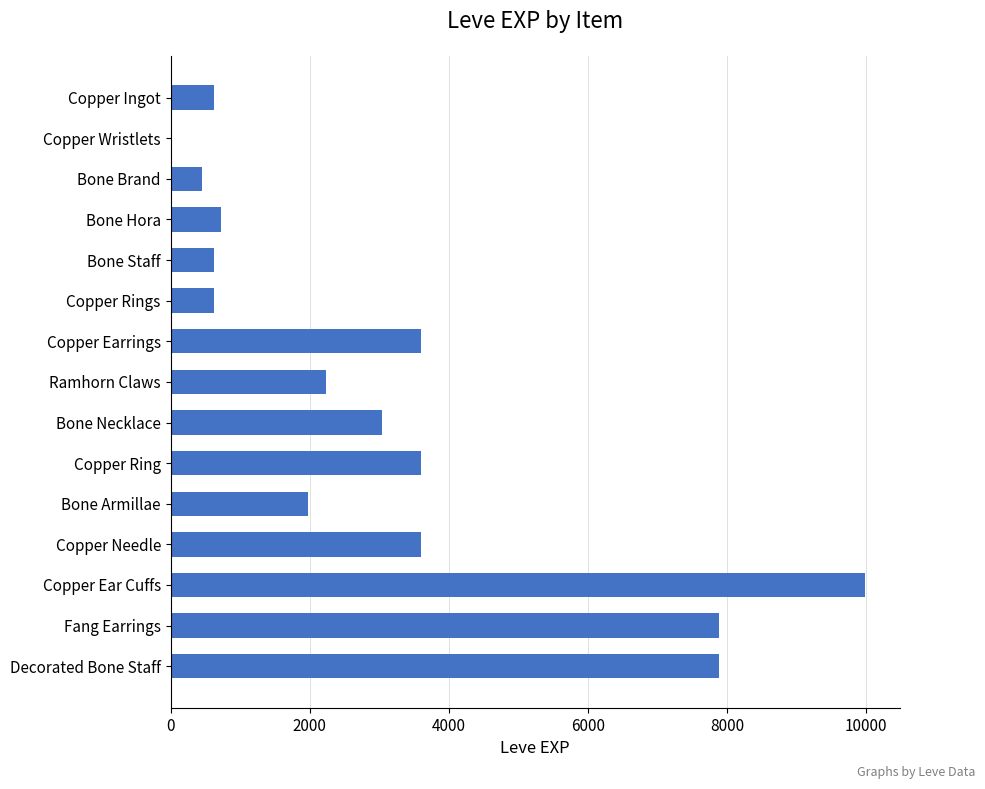

What is the ratio of the value at Copper Ear Cuffs to the value at Copper Ring?

2.8